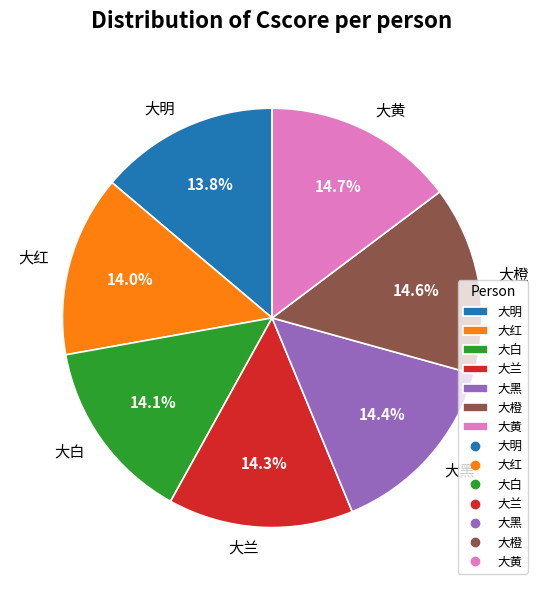

Approximately how many times larger is the value at 大红 compared to 大橙?

1.0